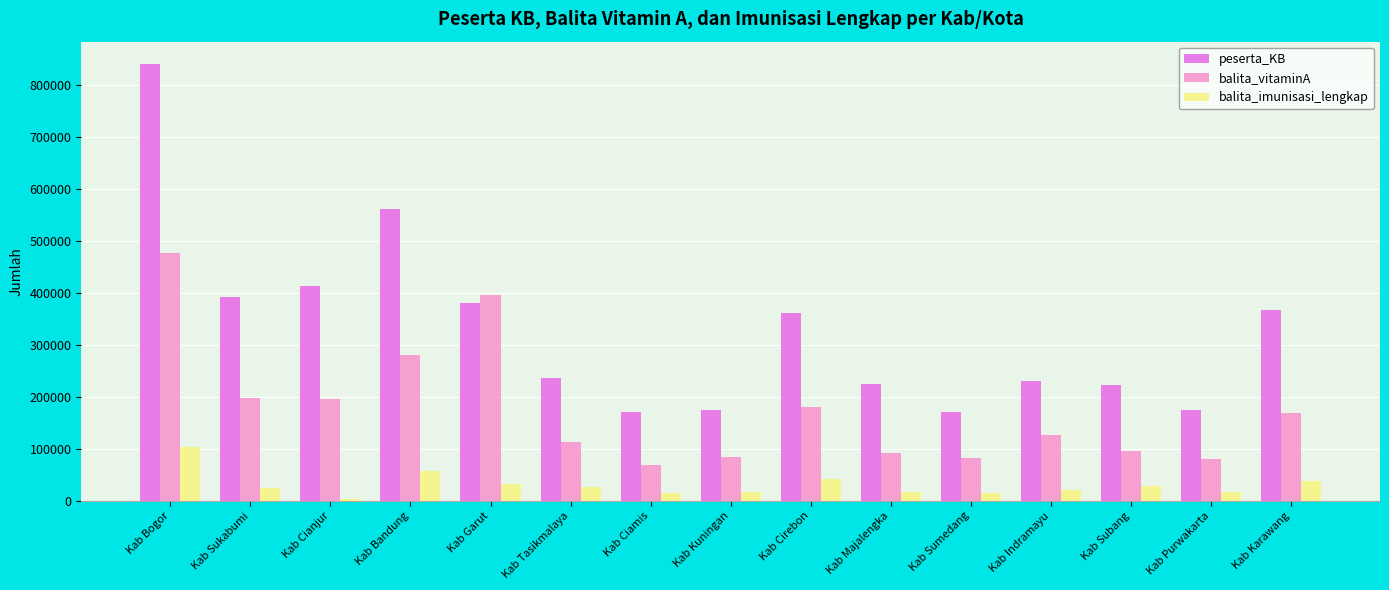

Which series has the largest total across all categories?

peserta_KB